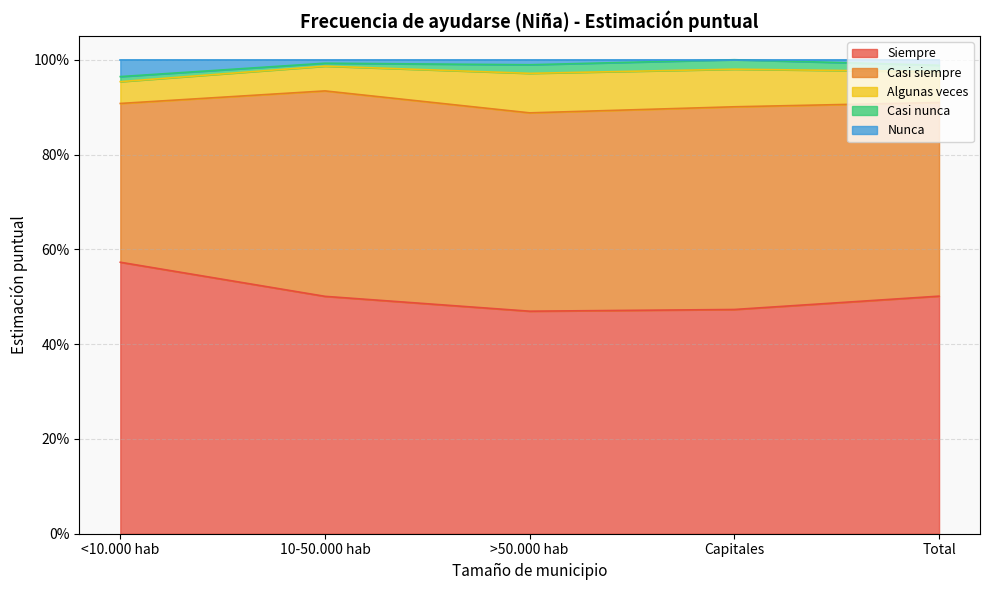

True or false: Casi nunca has a value of 0.0 at >50.000 hab.

False